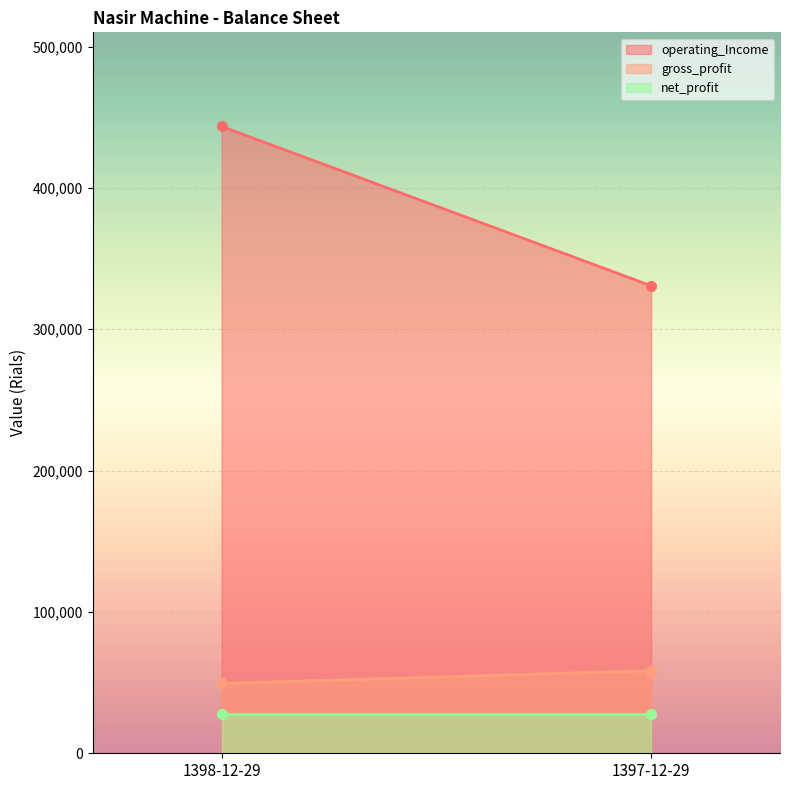

List the labels in order of gross_profit value, smallest first.

1398-12-29, 1397-12-29